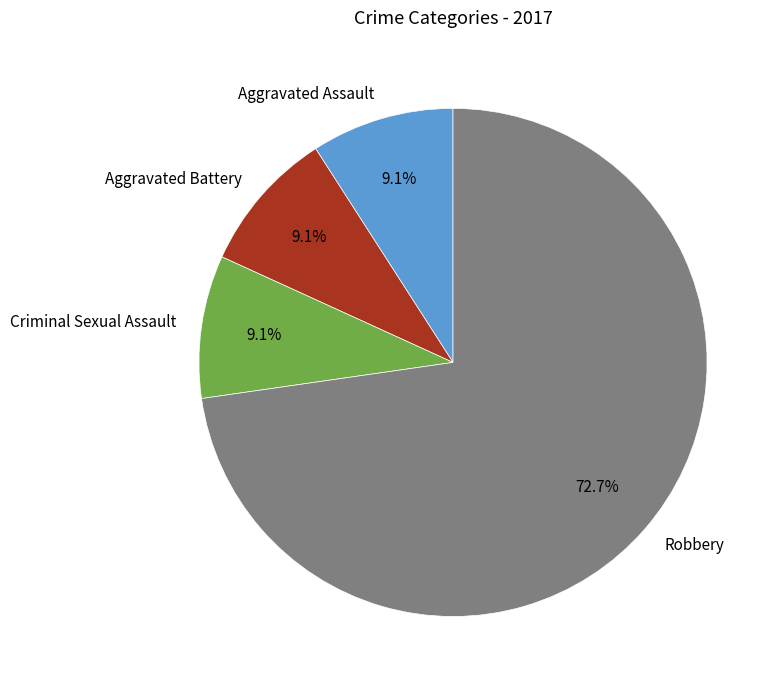

Approximately how many times larger is the value at Robbery compared to Aggravated Battery?

8.0